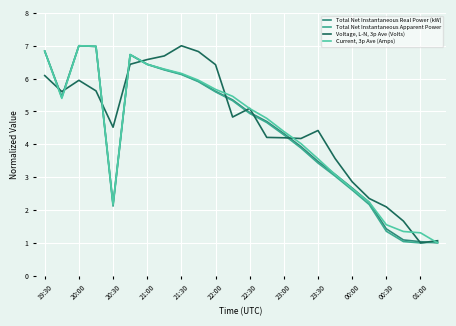

Reading left to right, list all the values displayed in this chart.

Total Net Instantaneous Real Power (kW): 6.8	5.4	7.0	7.0	2.2	6.7	6.4	6.3	6.1	5.9	5.6	5.4	5.0	4.7	4.3	3.9	3.5	3.1	2.7	2.2	1.4	1.1	1.0	1.0
Total Net Instantaneous Apparent Power: 6.8	5.4	7.0	7.0	2.1	6.7	6.4	6.3	6.1	5.9	5.6	5.3	4.9	4.7	4.3	3.9	3.4	3.0	2.6	2.2	1.4	1.0	1.0	1.0
Voltage, L-N, 3p Ave (Volts): 6.1	5.6	5.9	5.6	4.5	6.4	6.6	6.7	7.0	6.8	6.4	4.8	5.1	4.2	4.2	4.2	4.4	3.6	2.9	2.4	2.1	1.7	1.0	1.1
Current, 3p Ave (Amps): 6.8	5.4	7.0	7.0	2.2	6.7	6.4	6.3	6.2	6.0	5.7	5.5	5.1	4.8	4.4	4.0	3.6	3.1	2.7	2.2	1.6	1.3	1.3	1.0